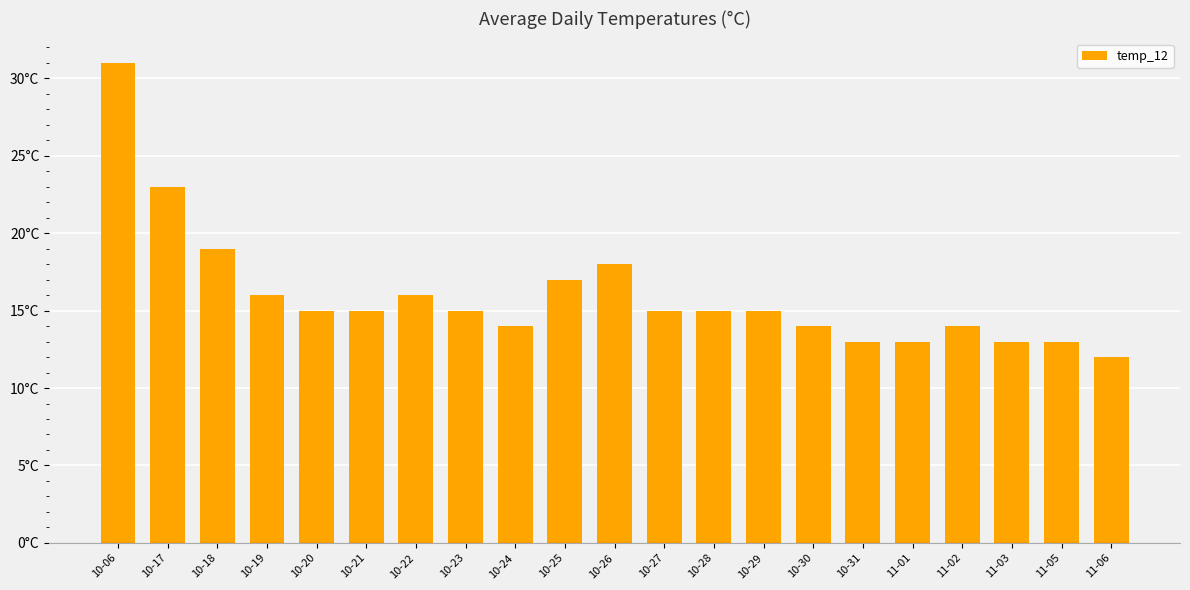

What position from the right is 11-01?

5